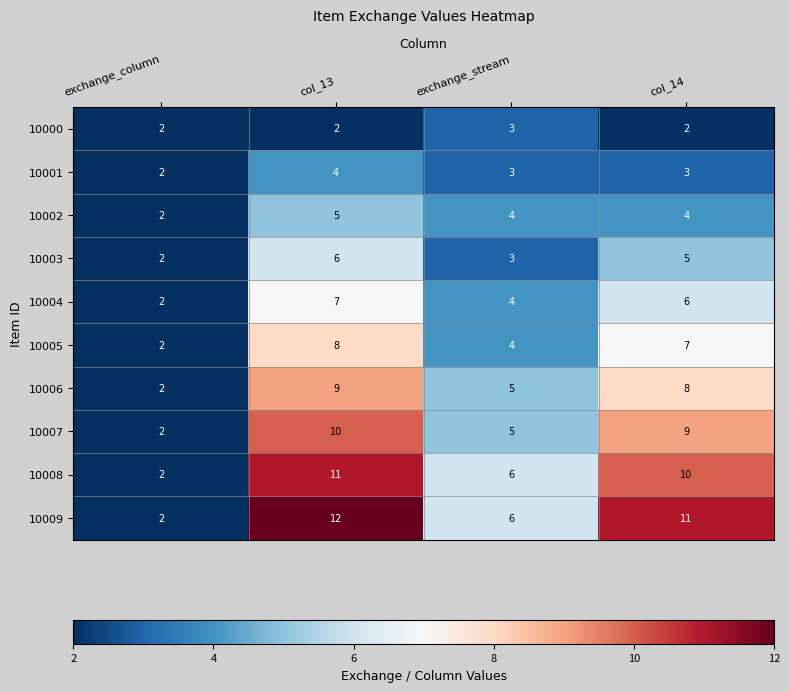

Count the number of categories in the chart.

4